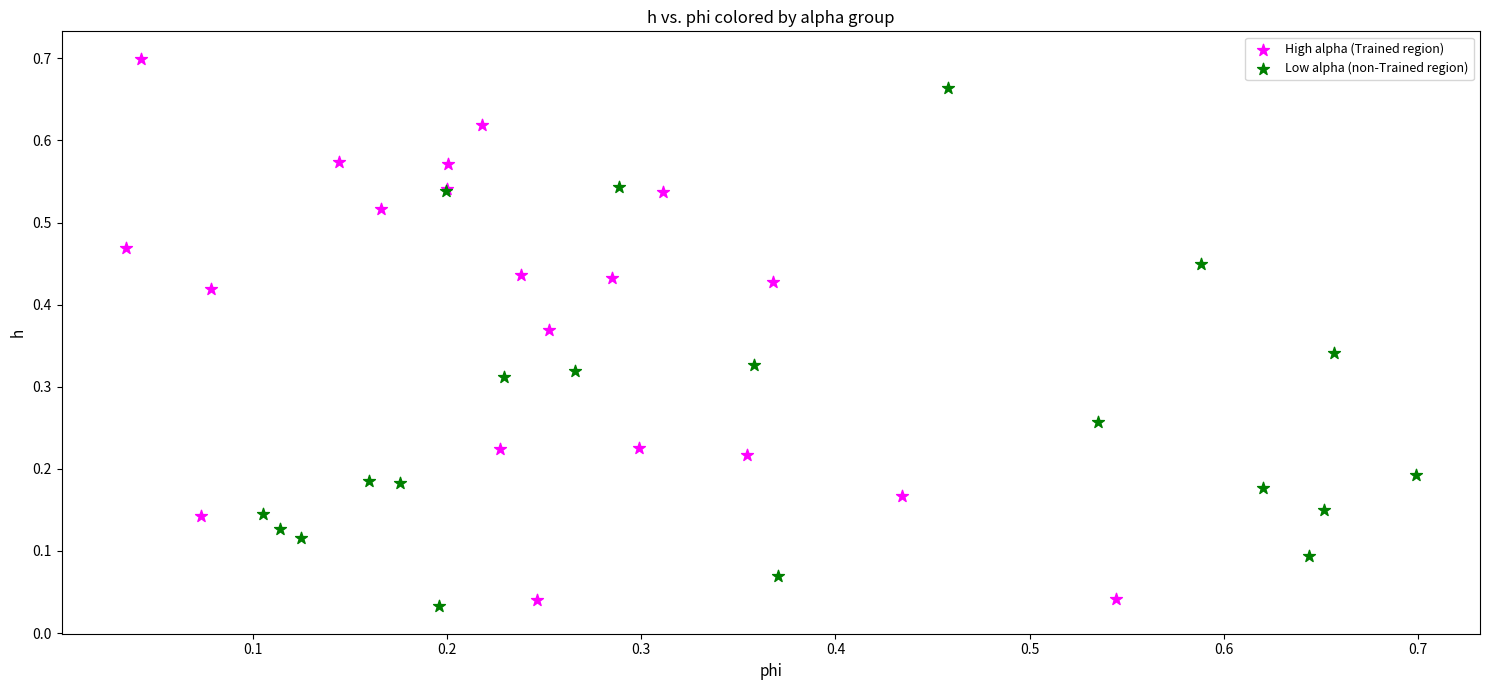

What are all the series names shown in the legend?

High alpha (Trained region), Low alpha (non-Trained region)